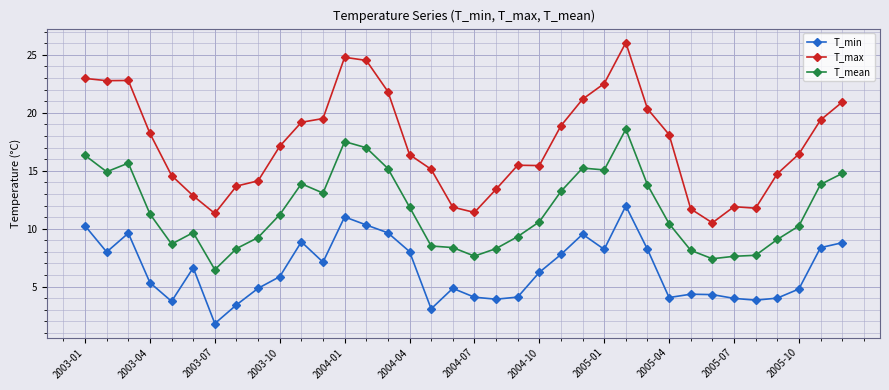

Which series has the largest range (max minus min)?

T_max